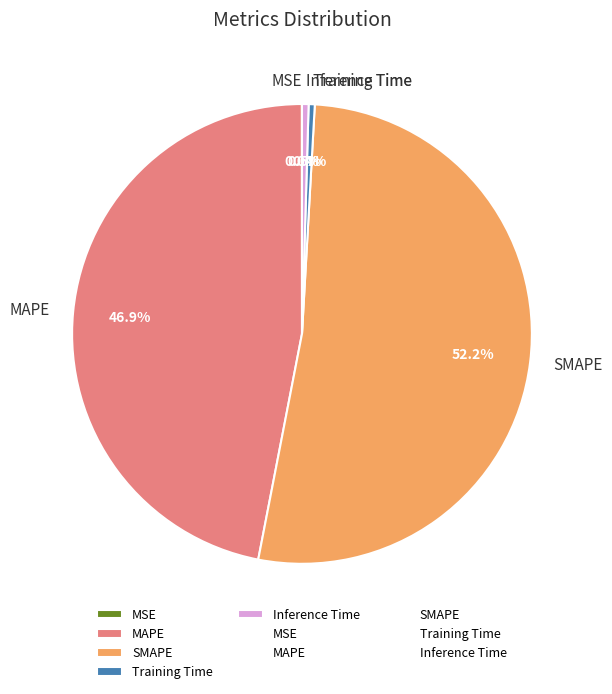

Which category has the biggest portion of the pie?

SMAPE